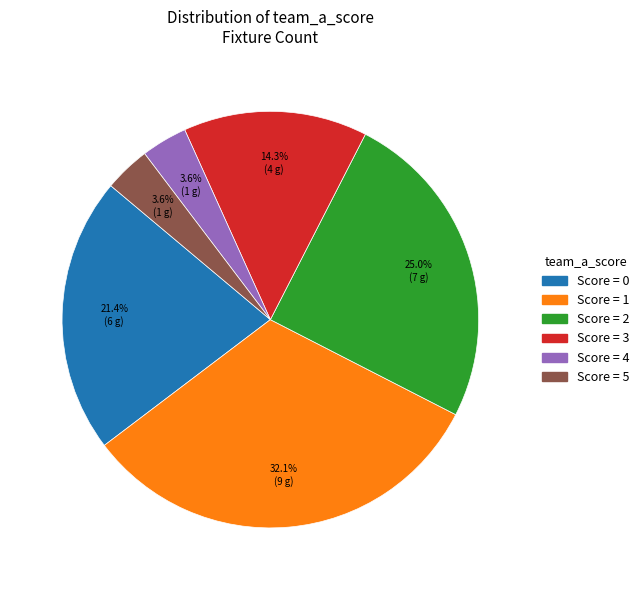

Is there a majority slice in this chart?

No